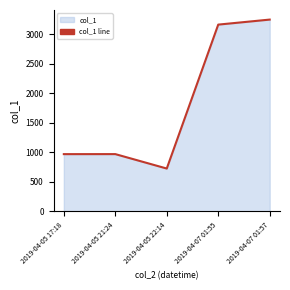

The chart shows a value of 4537.9 at 2019-04-07 01:57. True or false?

False